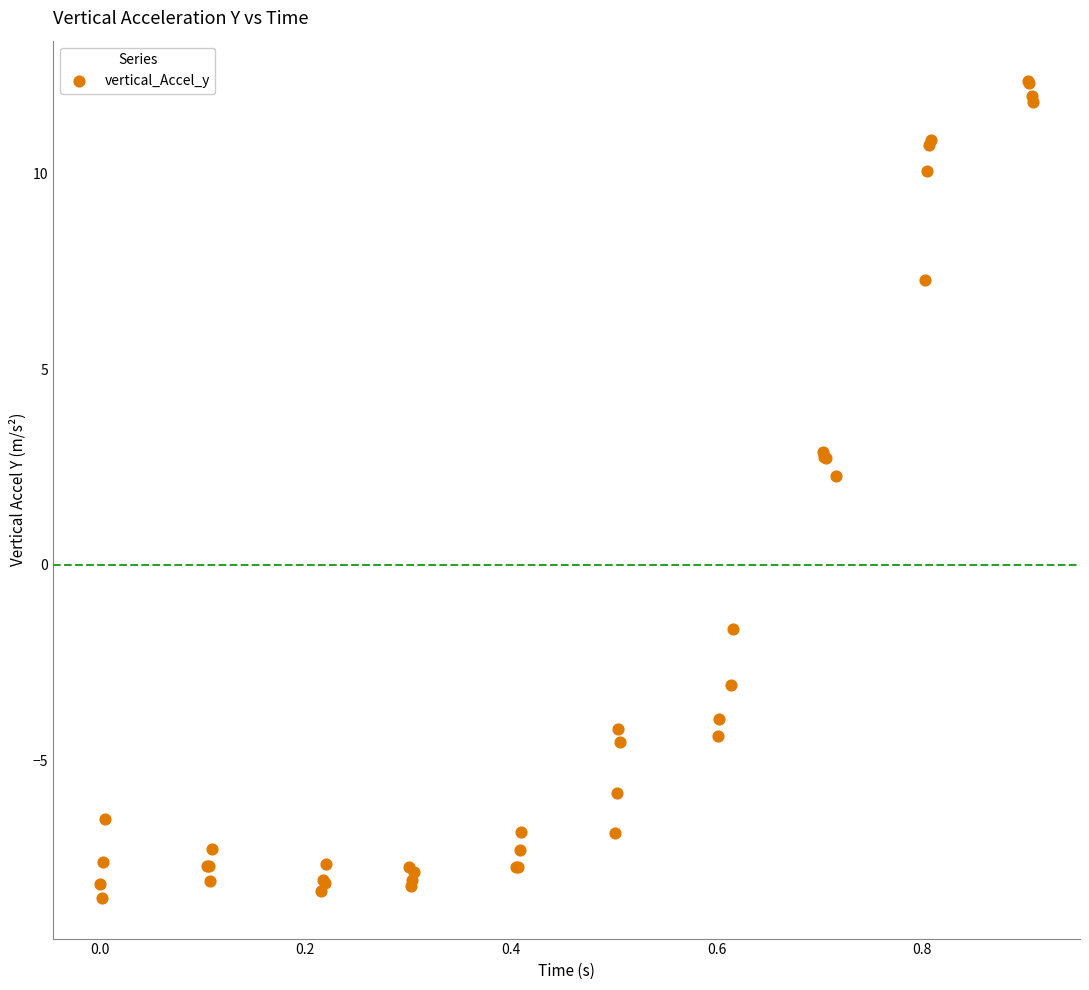

What Y value in the scatter plot is closest to 1?

2.3